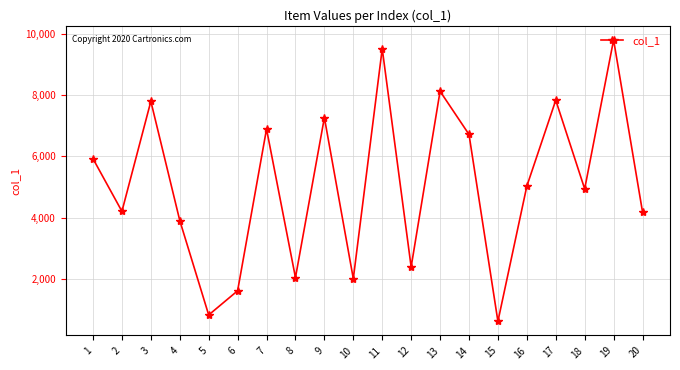

The value at 5 is 831. True or false?

True